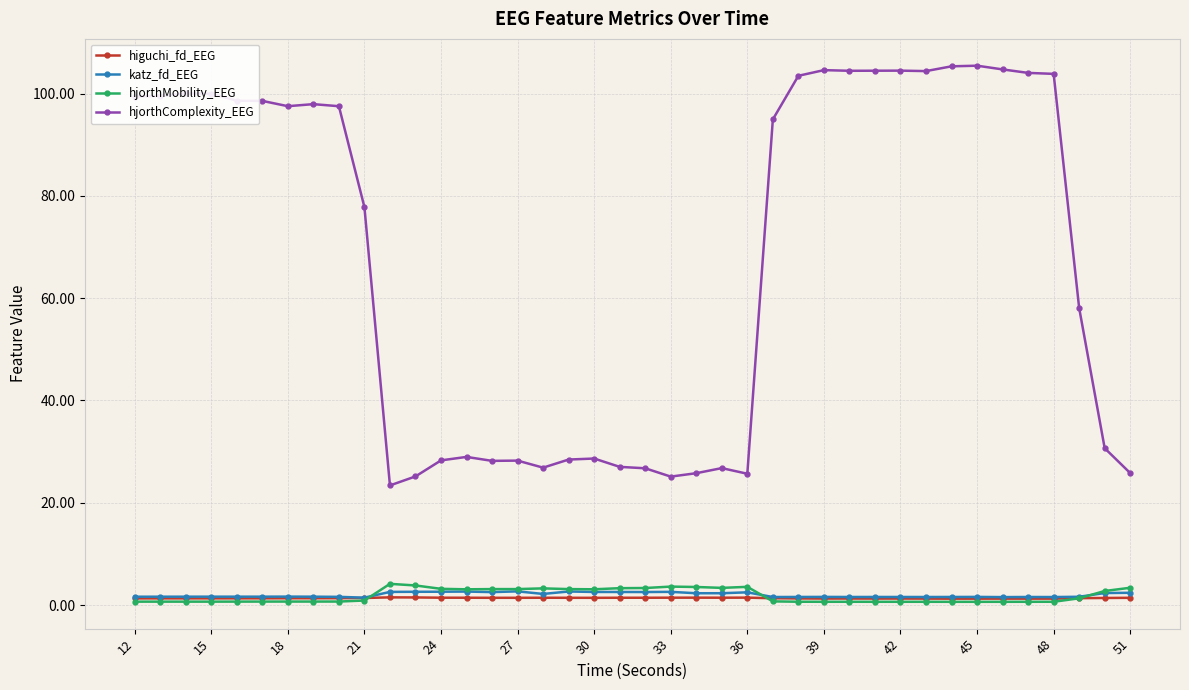

What is the value of the higuchi_fd_EEG point at the 7th from the left?

1.3